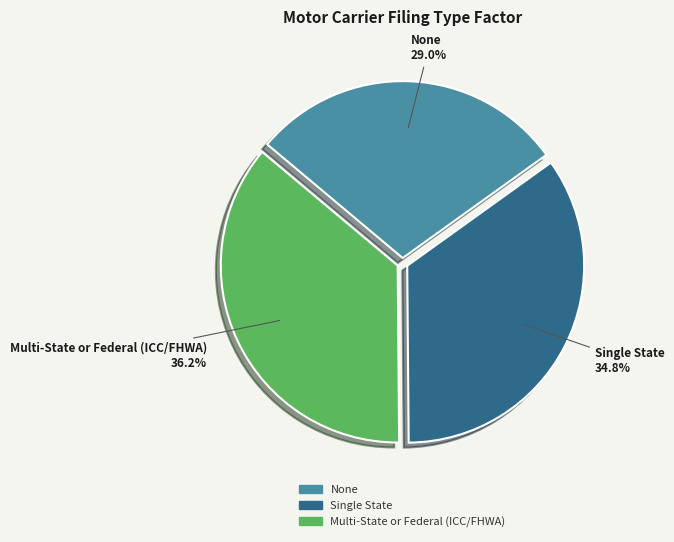

What is the ratio of the value at Multi-State or Federal (ICC/FHWA) to the value at Single State?

1.0